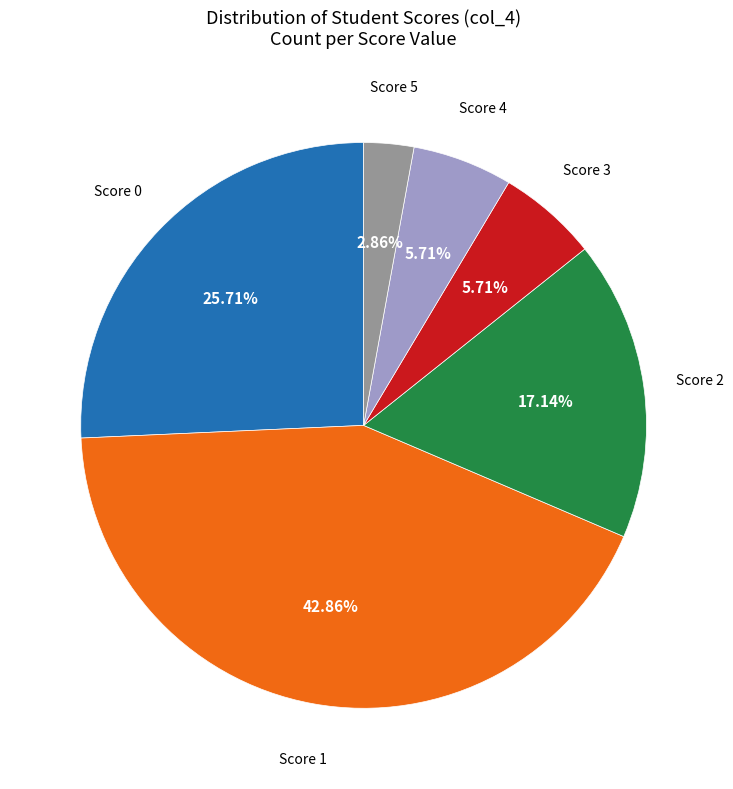

Is there a majority slice in this chart?

No